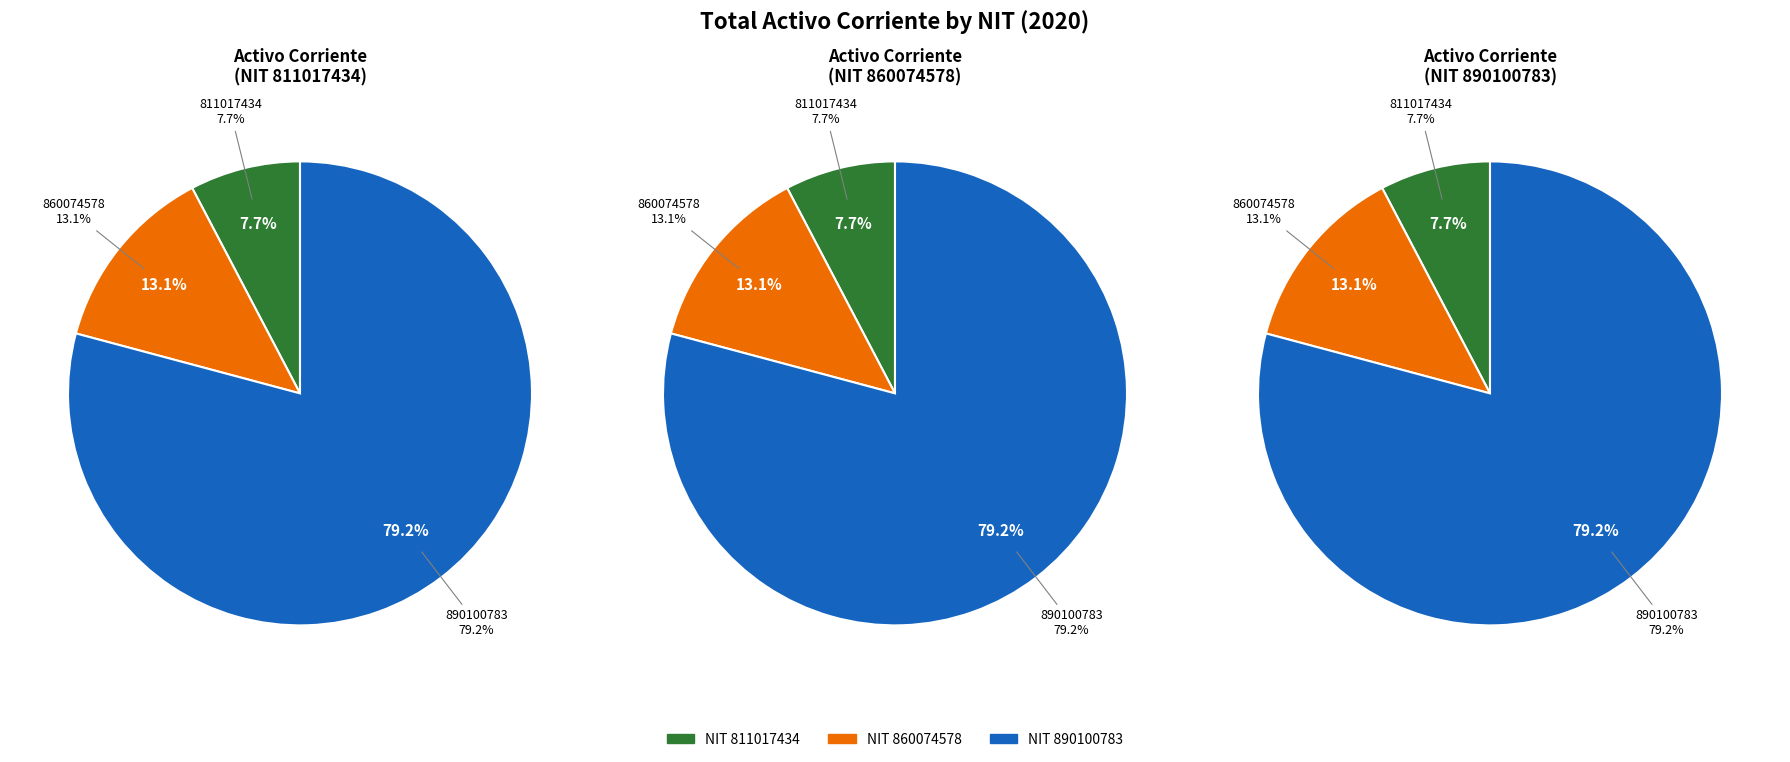

What percentage do 811017434 and 860074578 together represent?

20.8%